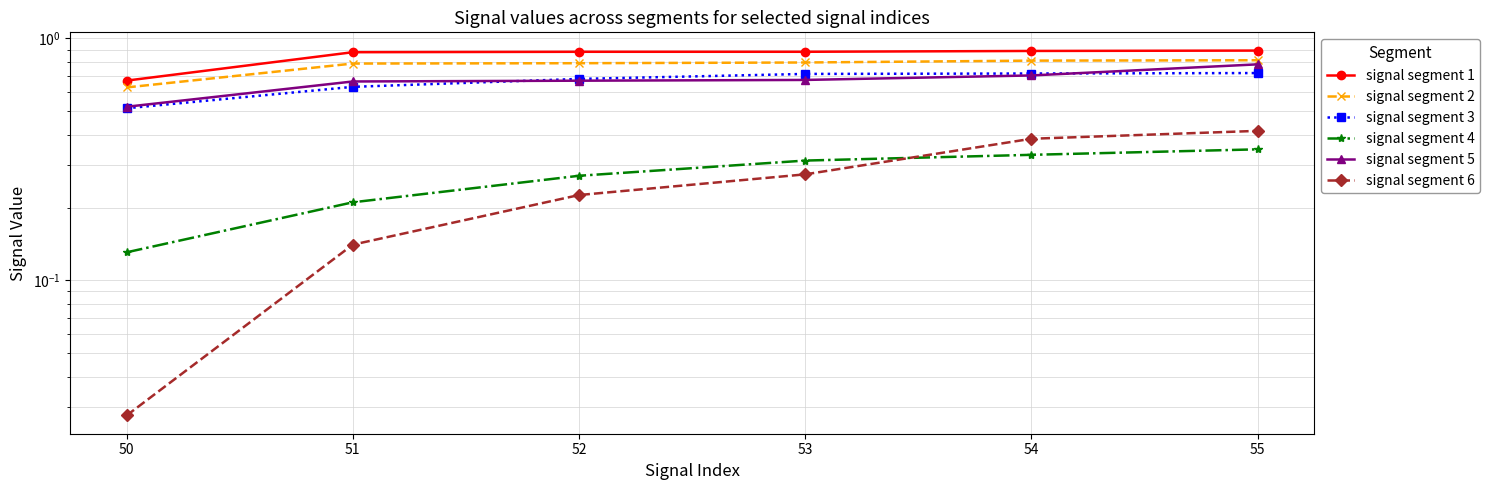

What is the average value of the signal segment 4 series?

0.3